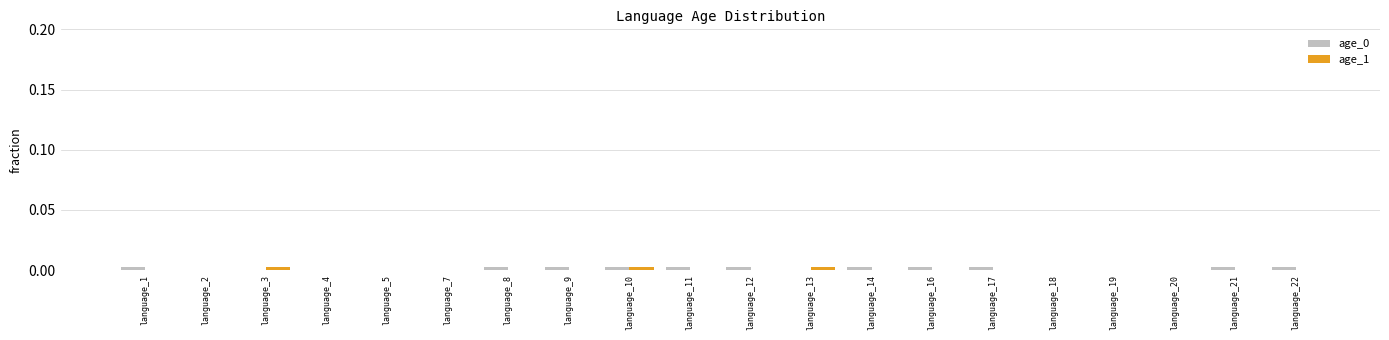

Is it true that age_0 equals 0.0 at language_11?

True